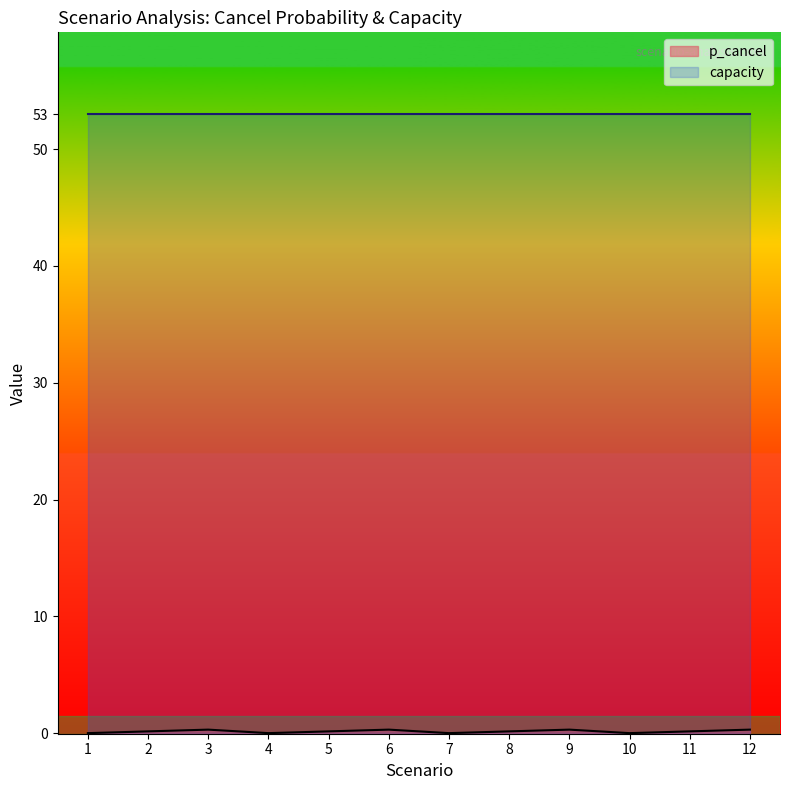

How many positive values are there?

8